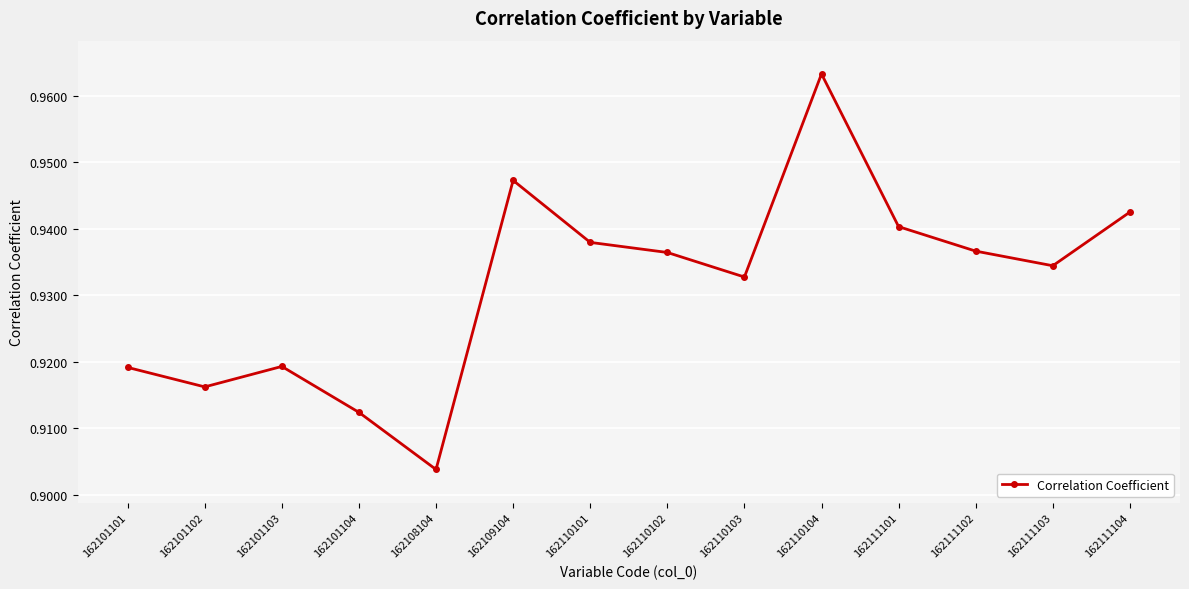

Which label corresponds to the largest value in the chart?

162110104